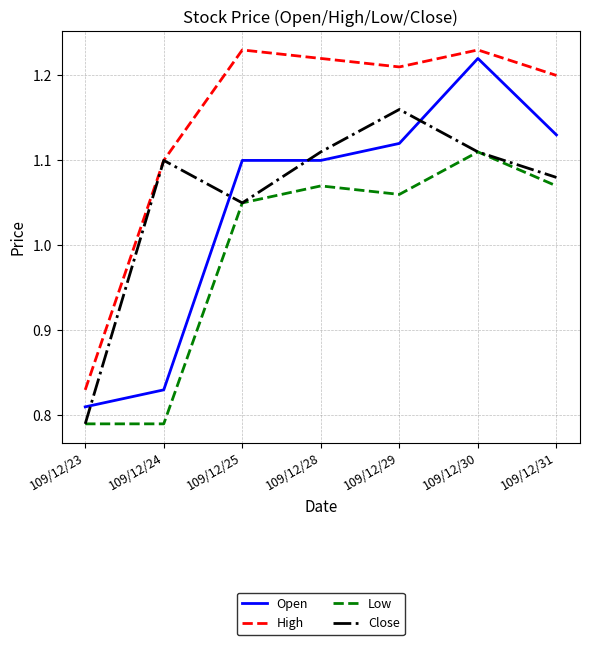

Is it true that High equals 1.2 at 109/12/30?

True